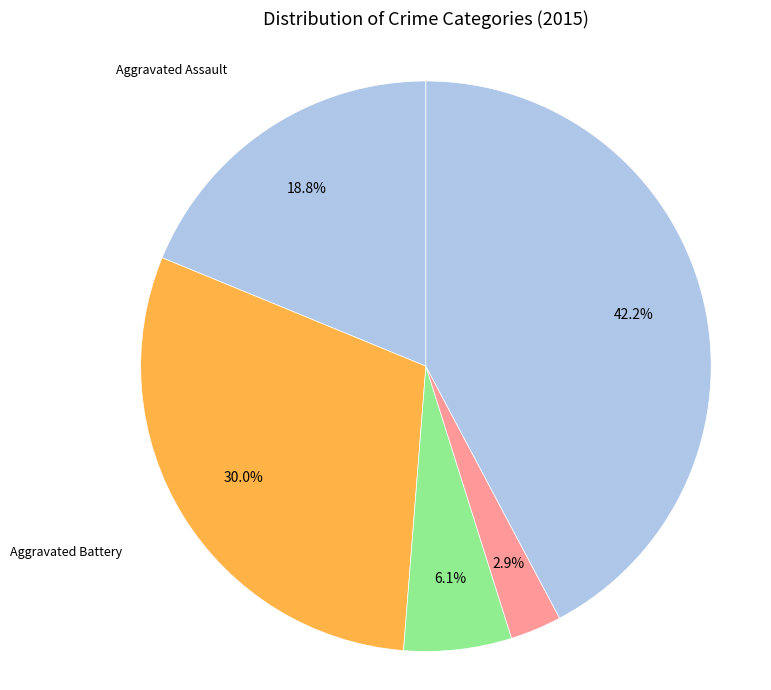

Does any single category account for the majority?

No